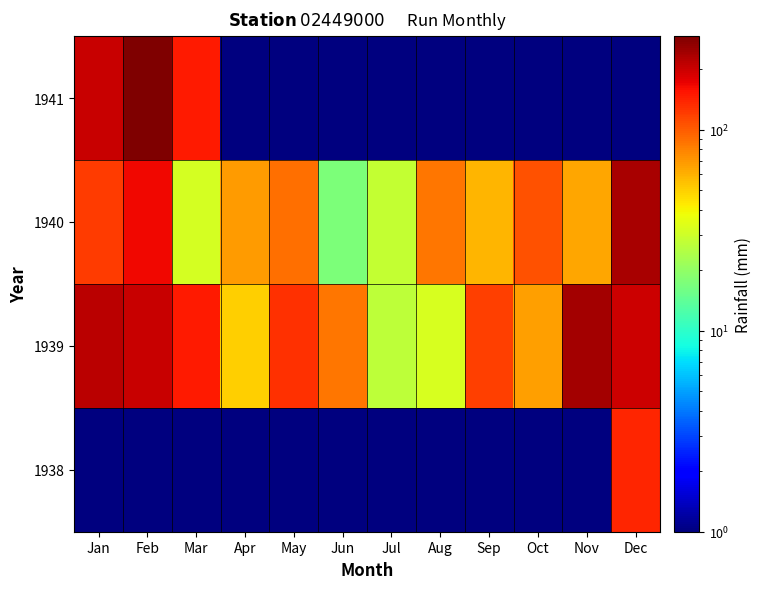

At how many categories does at least one series exceed 207?

4